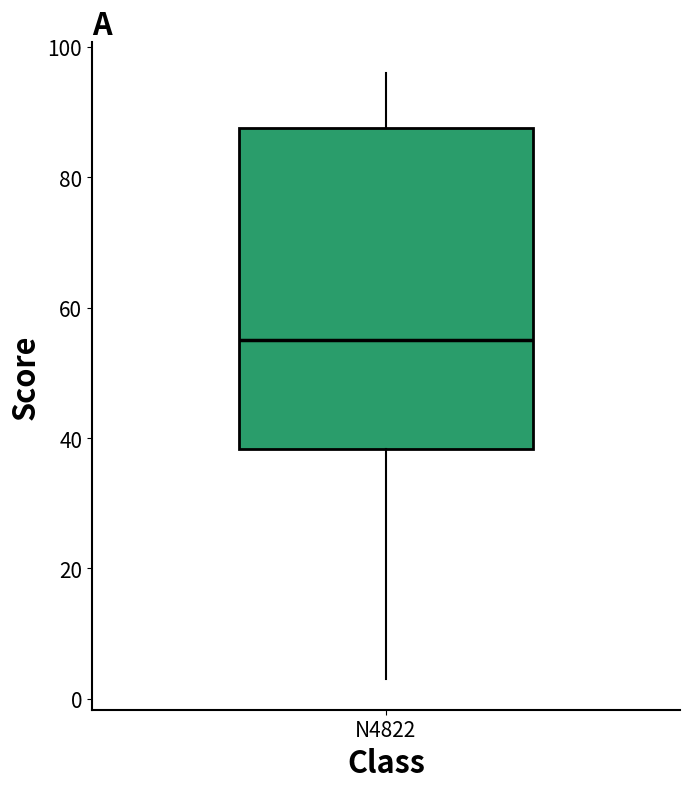

Transcribe this box plot: give where the median line is, the range the box spans, and where the two whiskers end, as read against the y-axis. The values are not printed on the chart, so give them approximately, as read against the axis.

median 56, box 38 to 88, whiskers 4 to 96